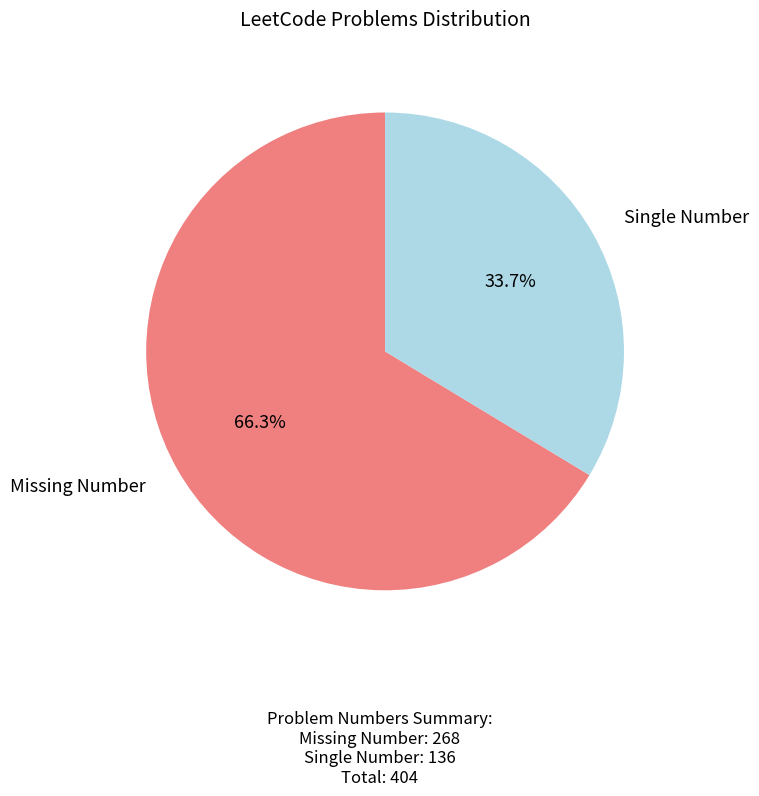

To the nearest percent, what is the difference between the largest and smallest slice percentages?

33%